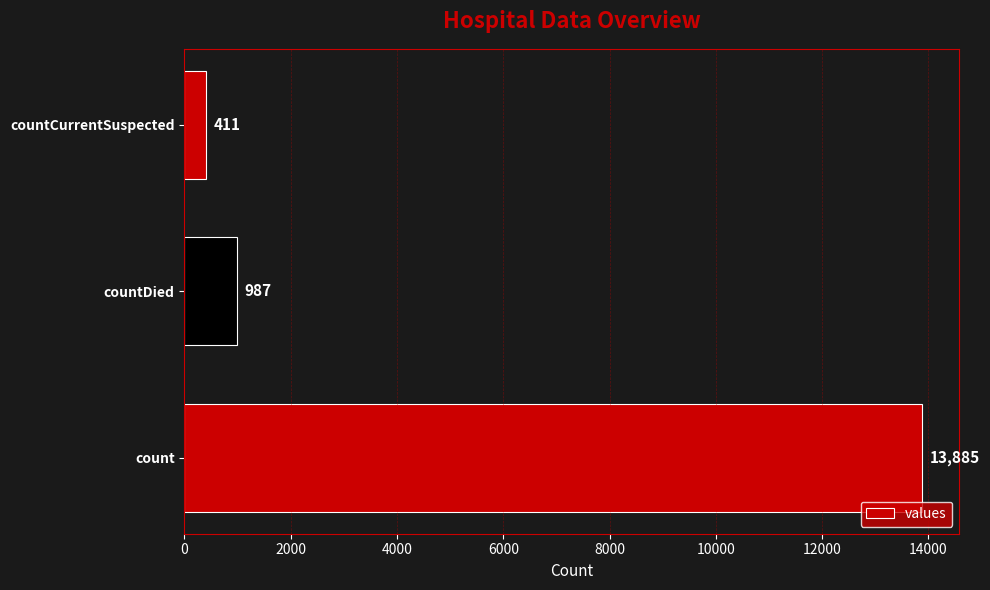

What is the difference between the second highest and minimum values?

576